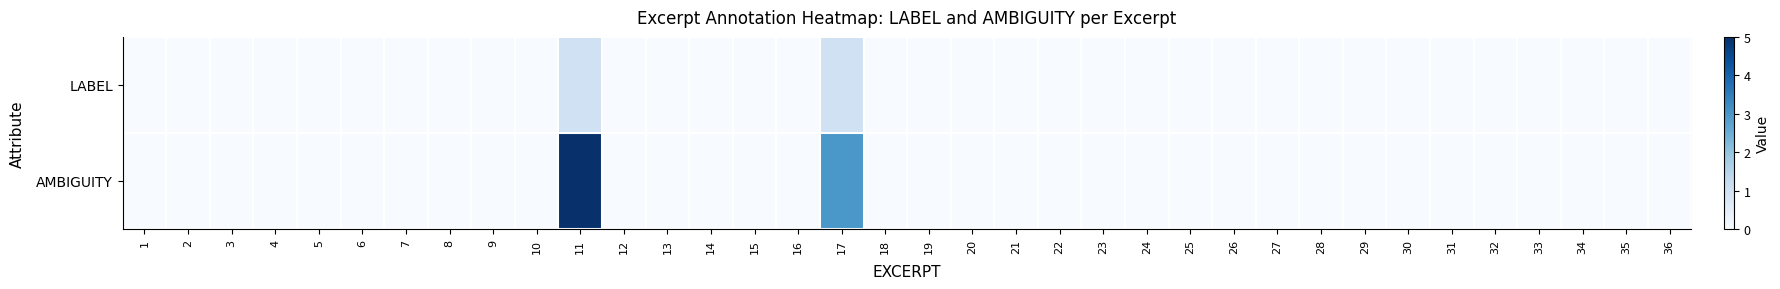

Which series changed the most between 17 and 30?

AMBIGUITY